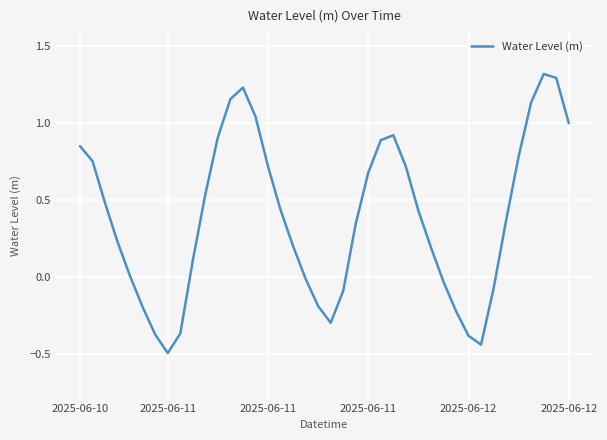

What is the maximum value shown in the chart?

1.3